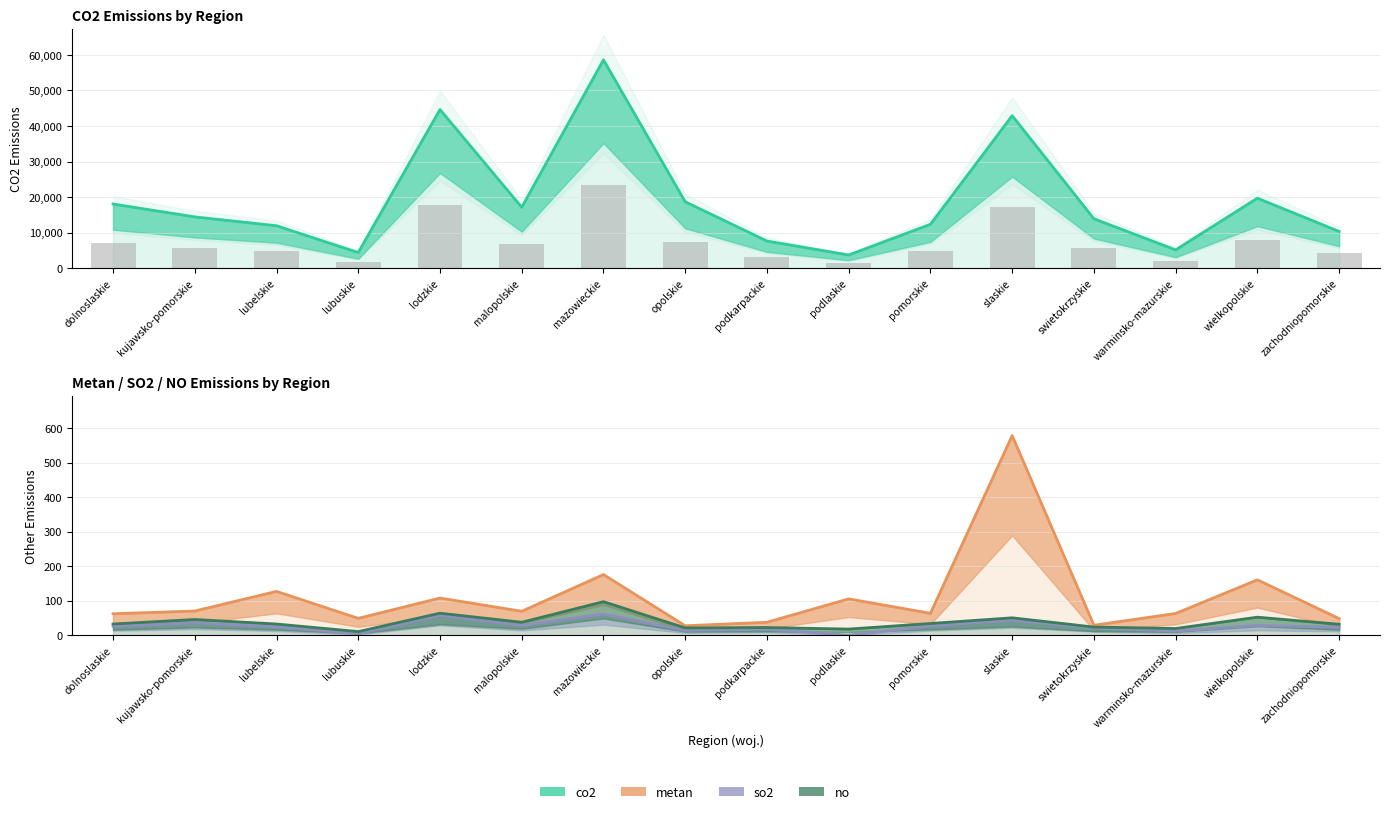

What is the value of the metan bar at the 4th from the left?

49.0